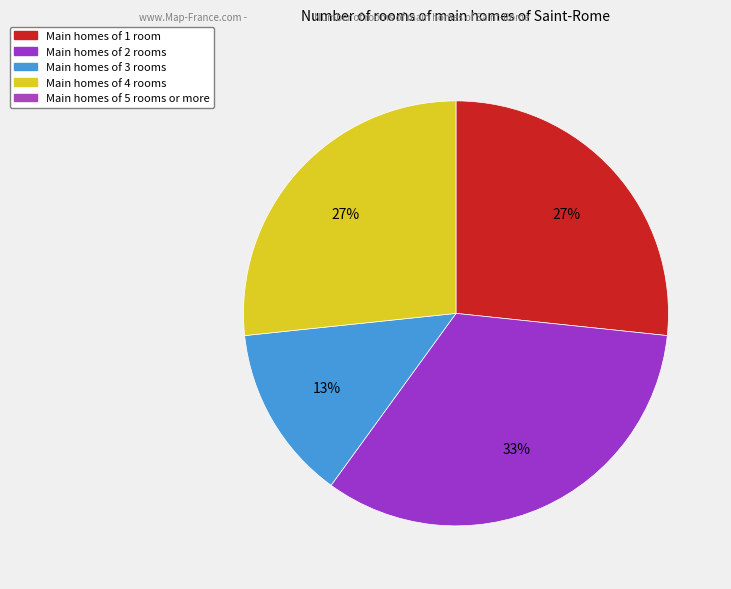

Is there a majority slice in this chart?

No